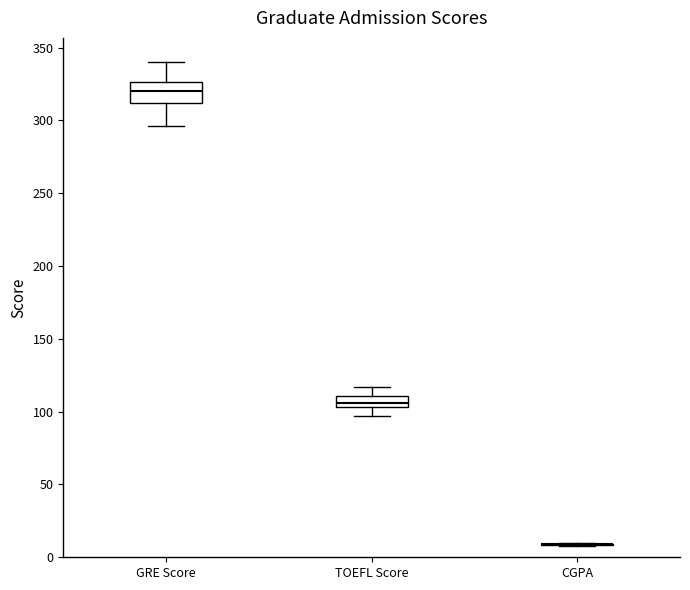

Comparing the boxes themselves (not the whiskers), which one is the tallest?

GRE Score